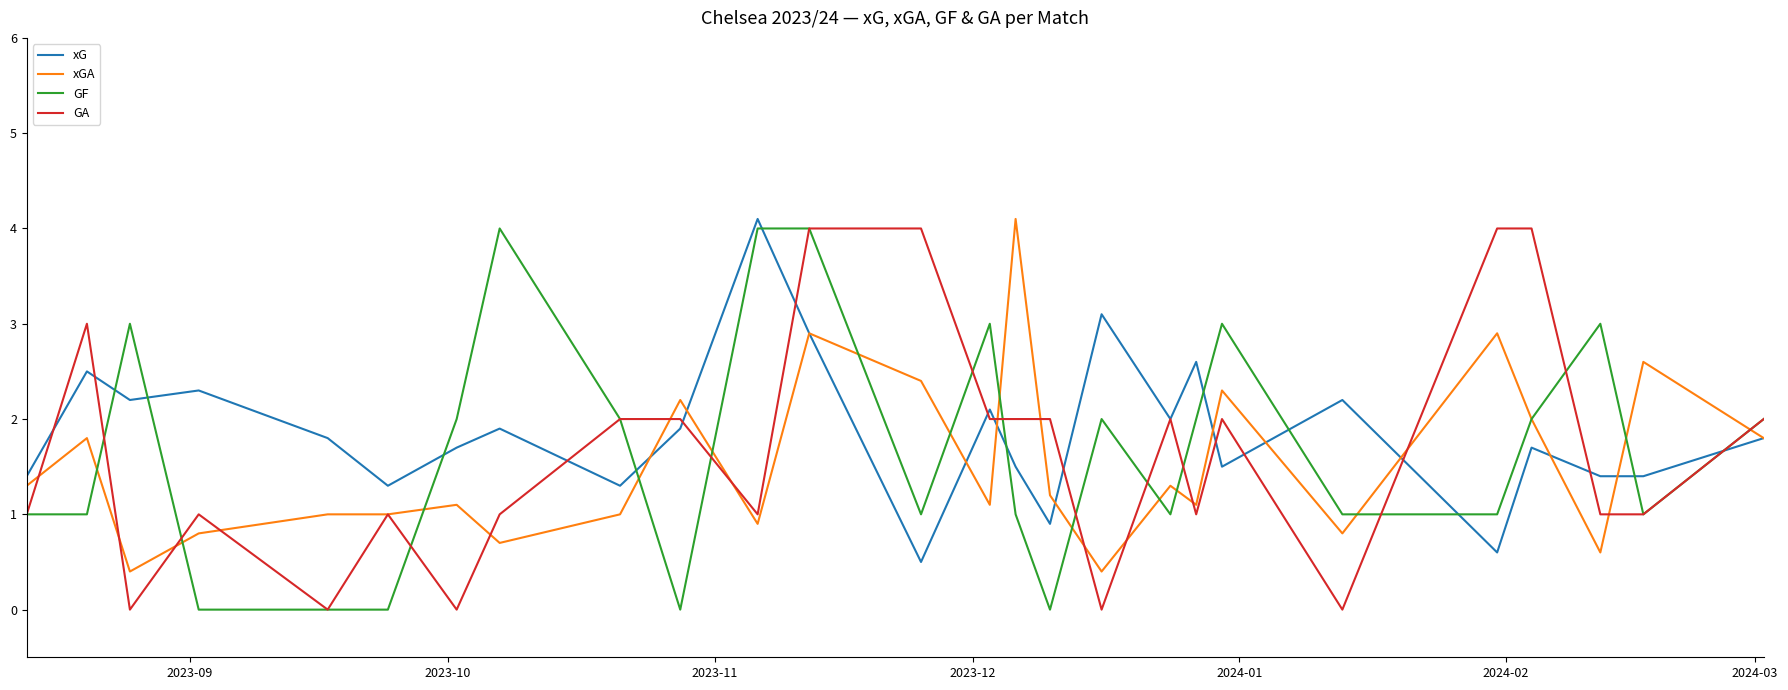

After their last crossing, which series has the higher values: xG or GF?

GF